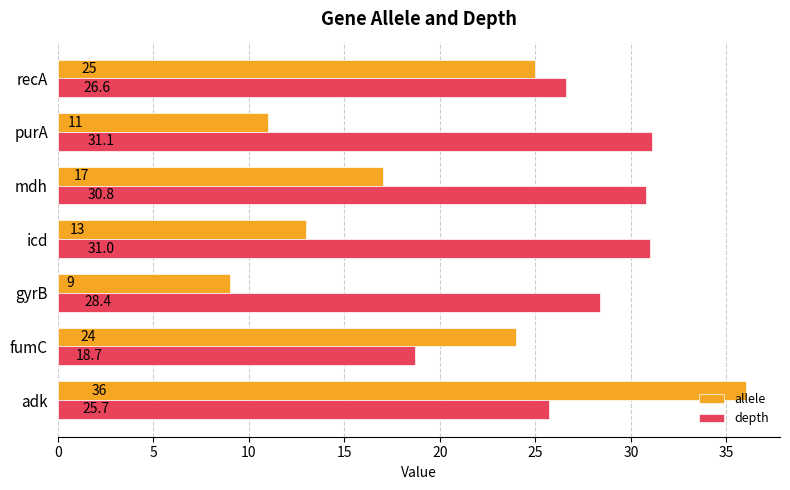

Is it true that depth equals 31.1 at purA?

True